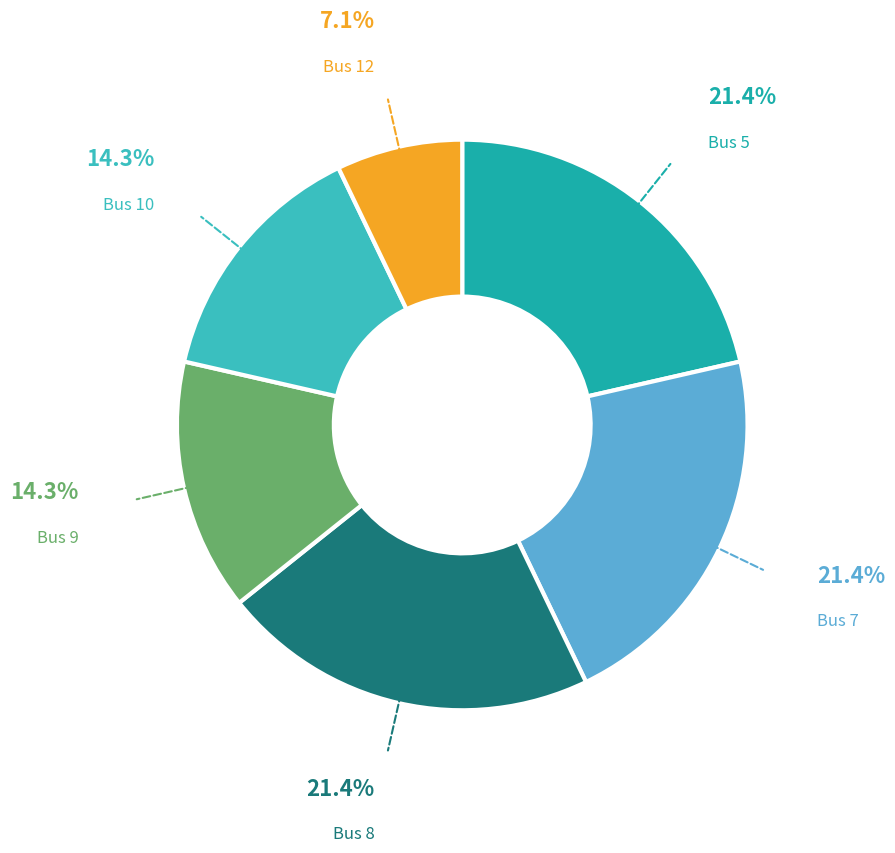

Is there a majority slice in this chart?

No